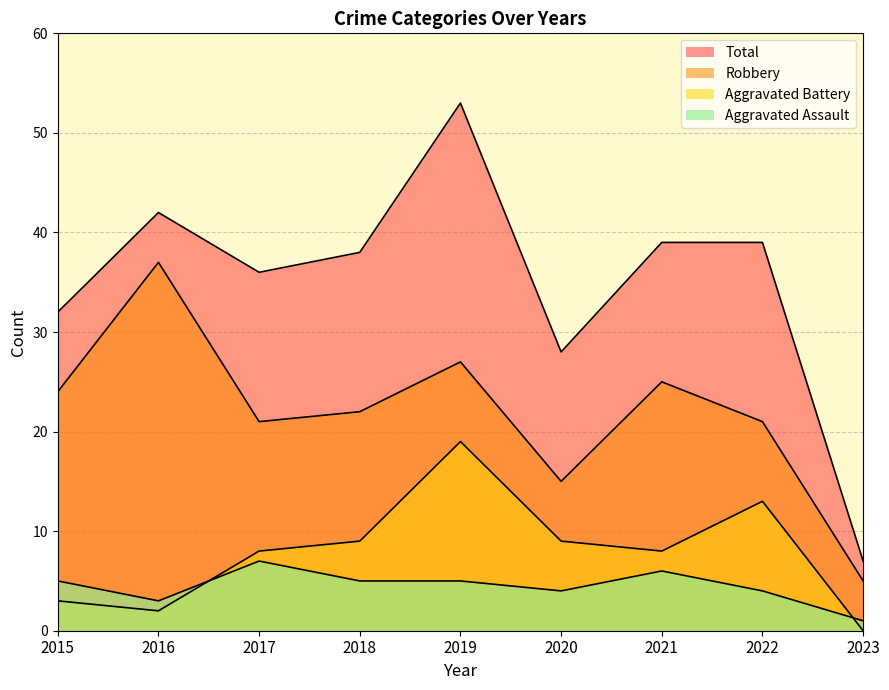

At which category does Aggravated Assault reach its first local valley?

2016